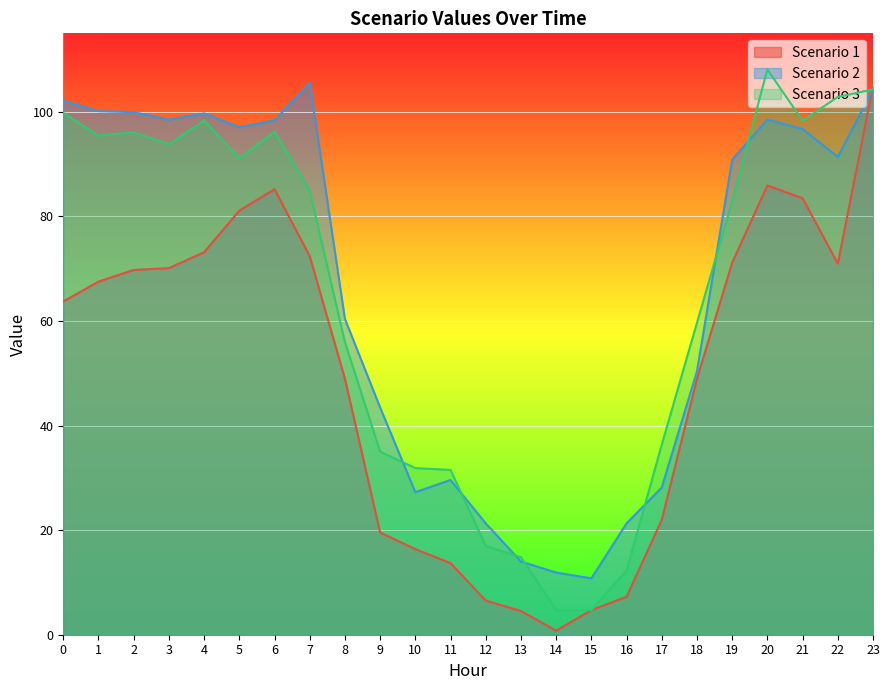

Rank the series at 7 from highest to lowest value.

Scenario 2, Scenario 3, Scenario 1